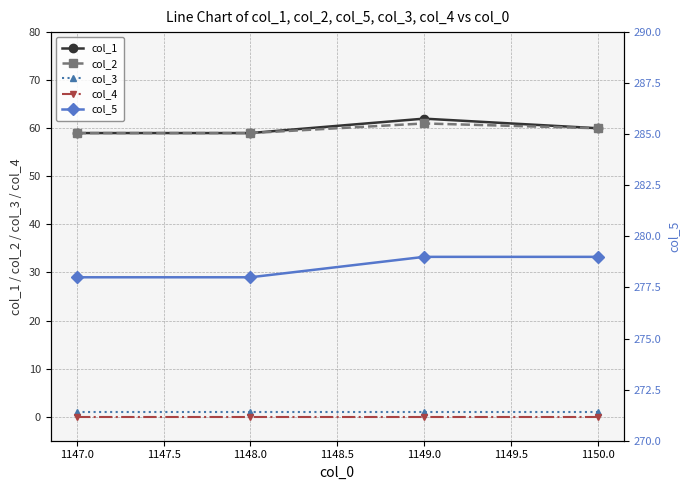

What are all the series names shown in the legend?

col_1, col_2, col_3, col_4, col_5